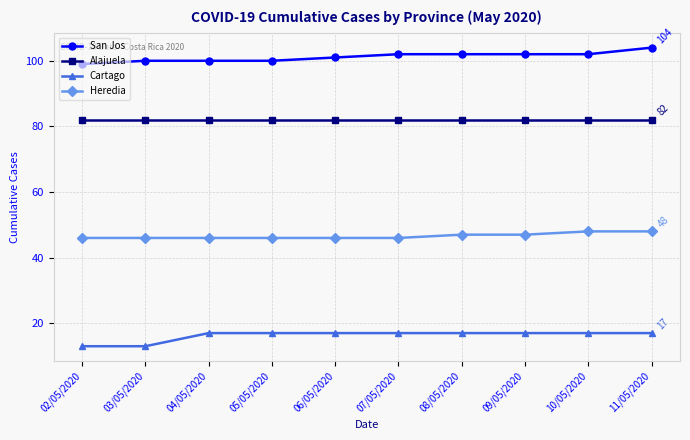

Reading left to right, extract all data points from this chart.

San Jos: 99	100	100	100	101	102	102	102	102	104
Alajuela: 82	82	82	82	82	82	82	82	82	82
Cartago: 13	13	17	17	17	17	17	17	17	17
Heredia: 46	46	46	46	46	46	47	47	48	48